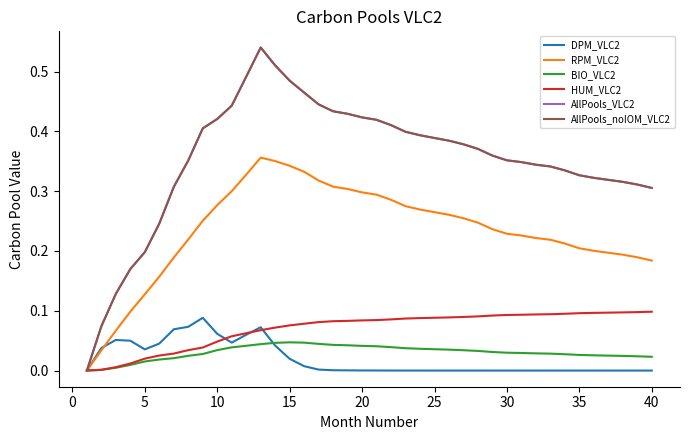

Is this an area chart (filled region under the line)?

No